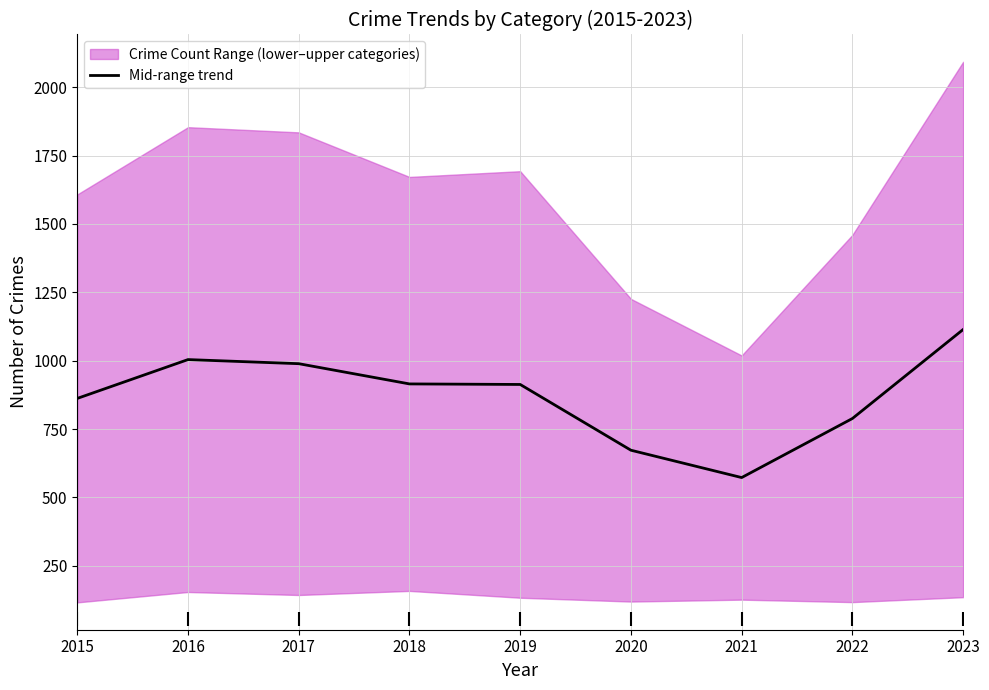

At which category does the chart reach its minimum across all series?

2021